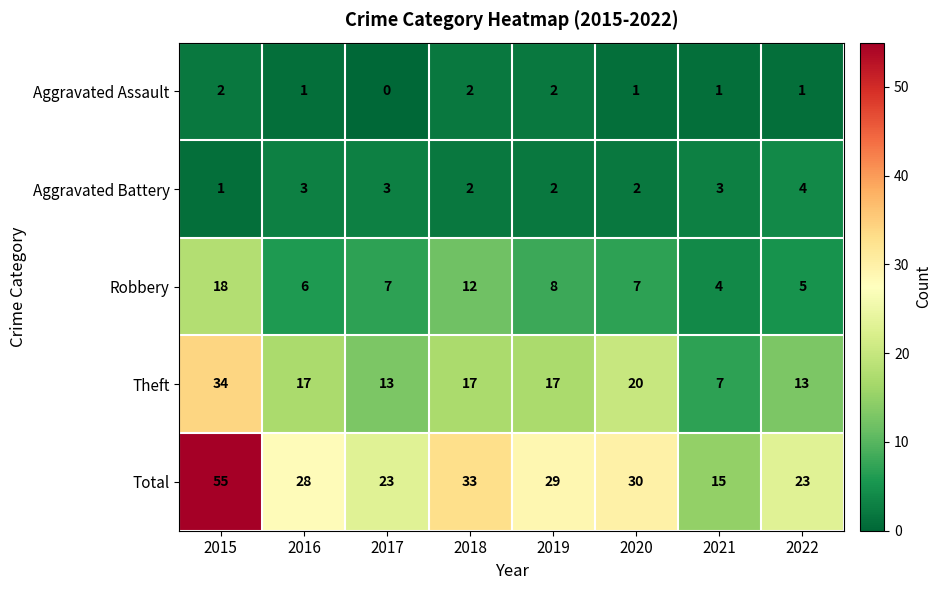

Which series has the largest total across all categories?

Total